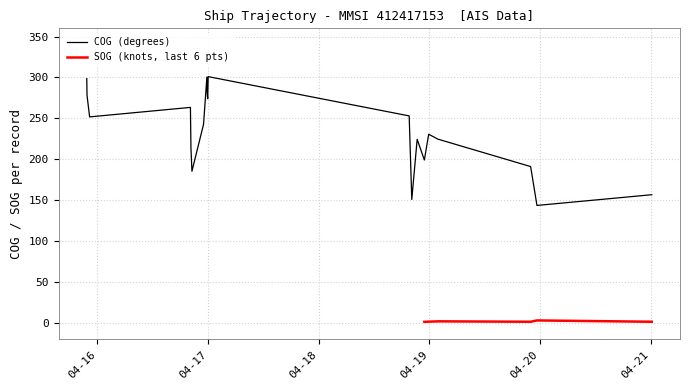

Rank the categories by value from highest to lowest.

2024-04-17 00:01:40, 2024-04-16 23:44:40, 2024-04-15 21:41:39, 2024-04-16 23:49:10, 2024-04-15 21:44:39, 2024-04-16 23:55:10, 2024-04-16 20:10:38, 2024-04-18 19:37:19, 2024-04-15 22:18:40, 2024-04-16 23:01:09, 2024-04-18 23:51:19, 2024-04-19 01:51:54, 2024-04-18 21:21:19, 2024-04-16 20:17:08, 2024-04-18 22:54:49, 2024-04-19 21:58:09, 2024-04-16 20:30:08, 2024-04-21 00:14:12, 2024-04-18 20:11:17, 2024-04-19 23:20:09